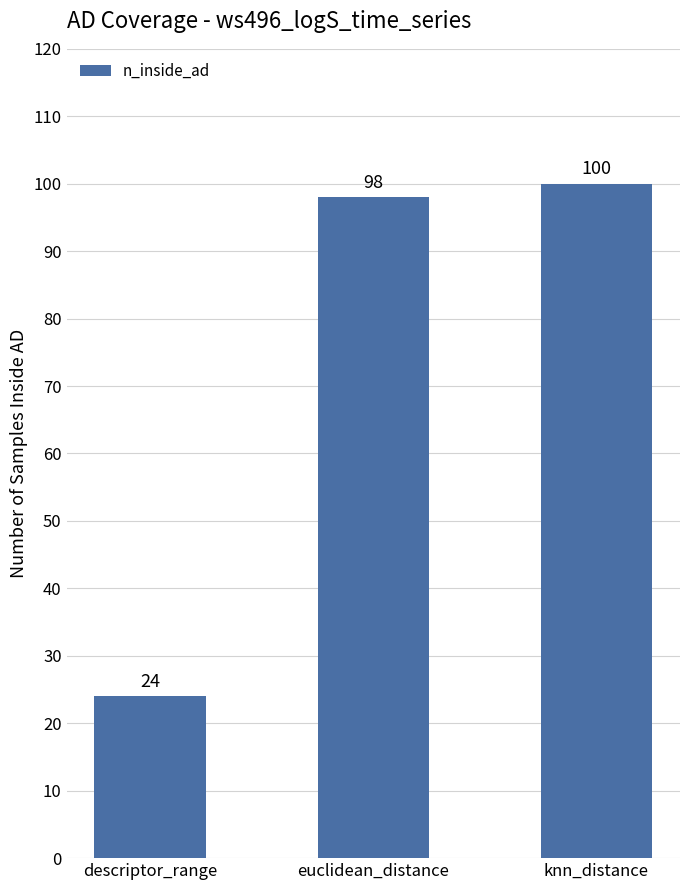

At which category does the chart reach its peak across all series?

knn_distance